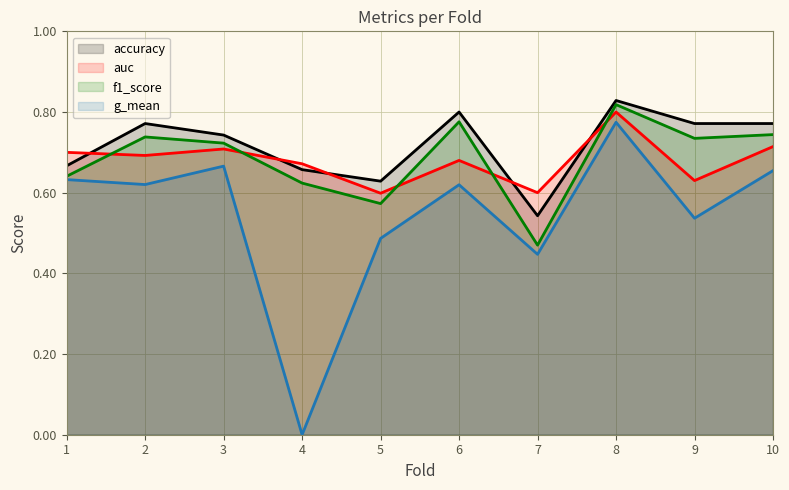

The value of g_mean at 2 is 0.2. True or false?

False